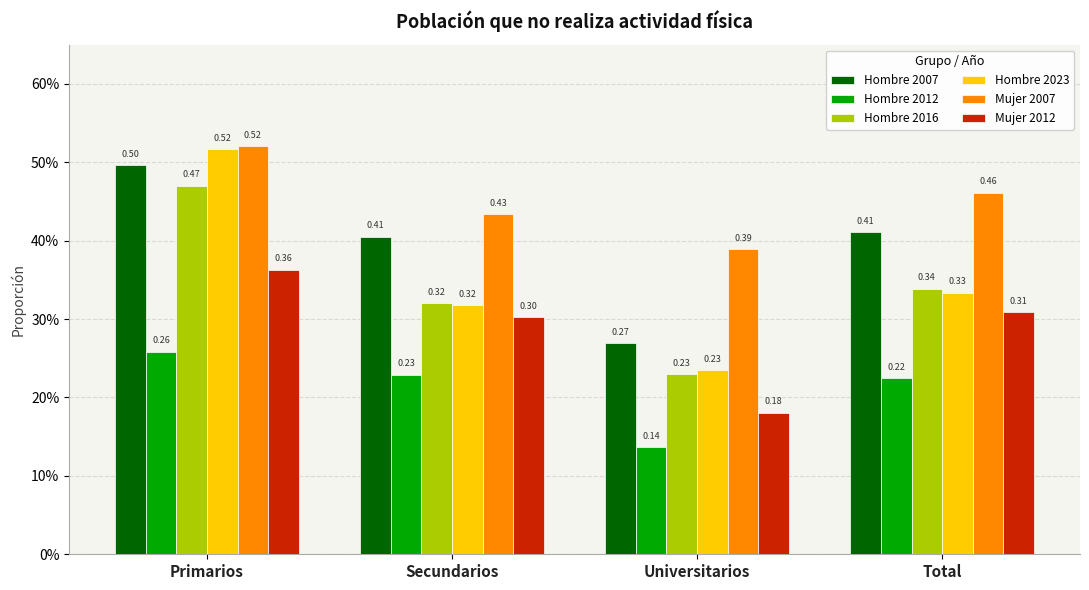

Are the bars horizontal?

No